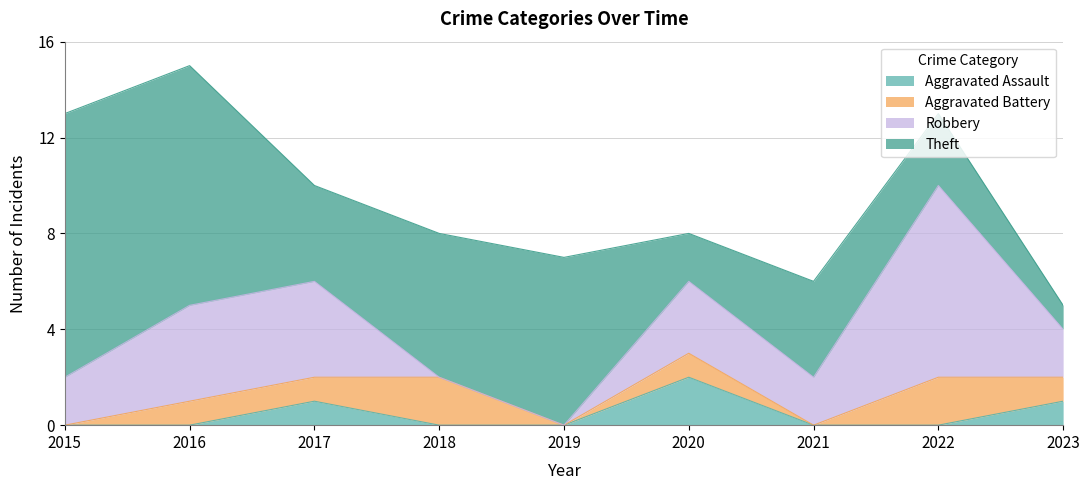

What is the sum of all Aggravated Assault values?

4